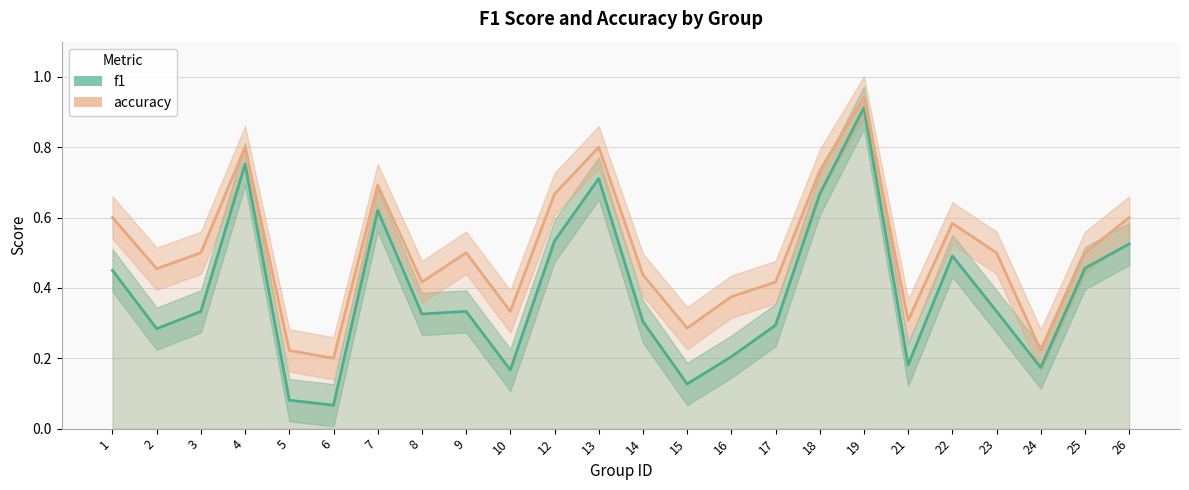

How many lines are shown in the chart?

2